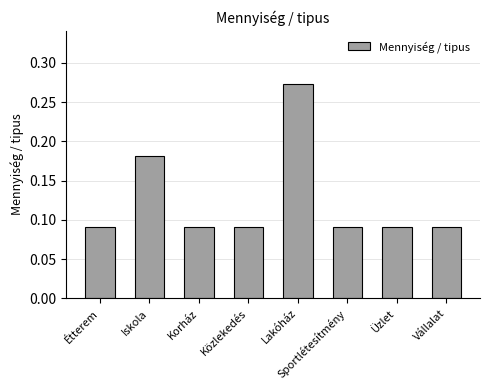

The value at Lakóház is 0.4. True or false?

False